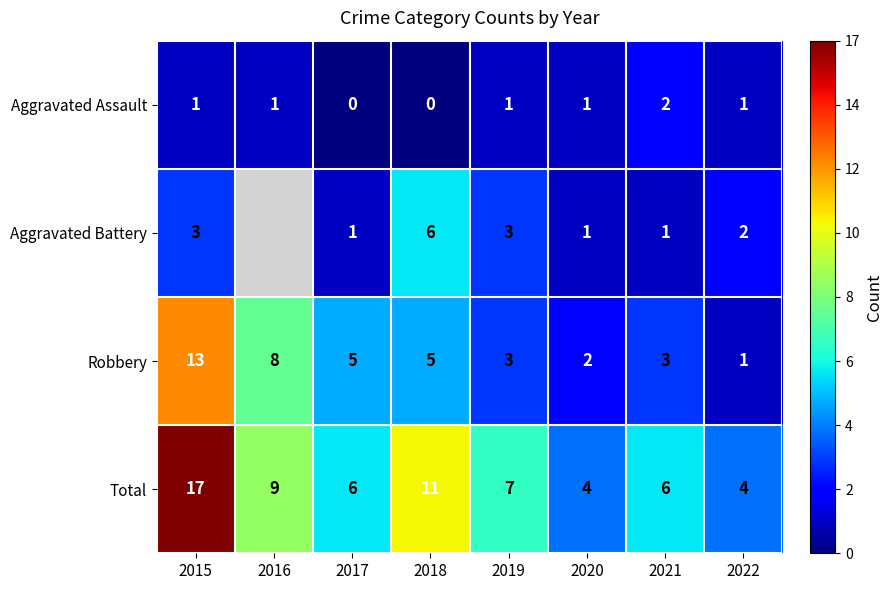

What is the sum of all Total values?

64